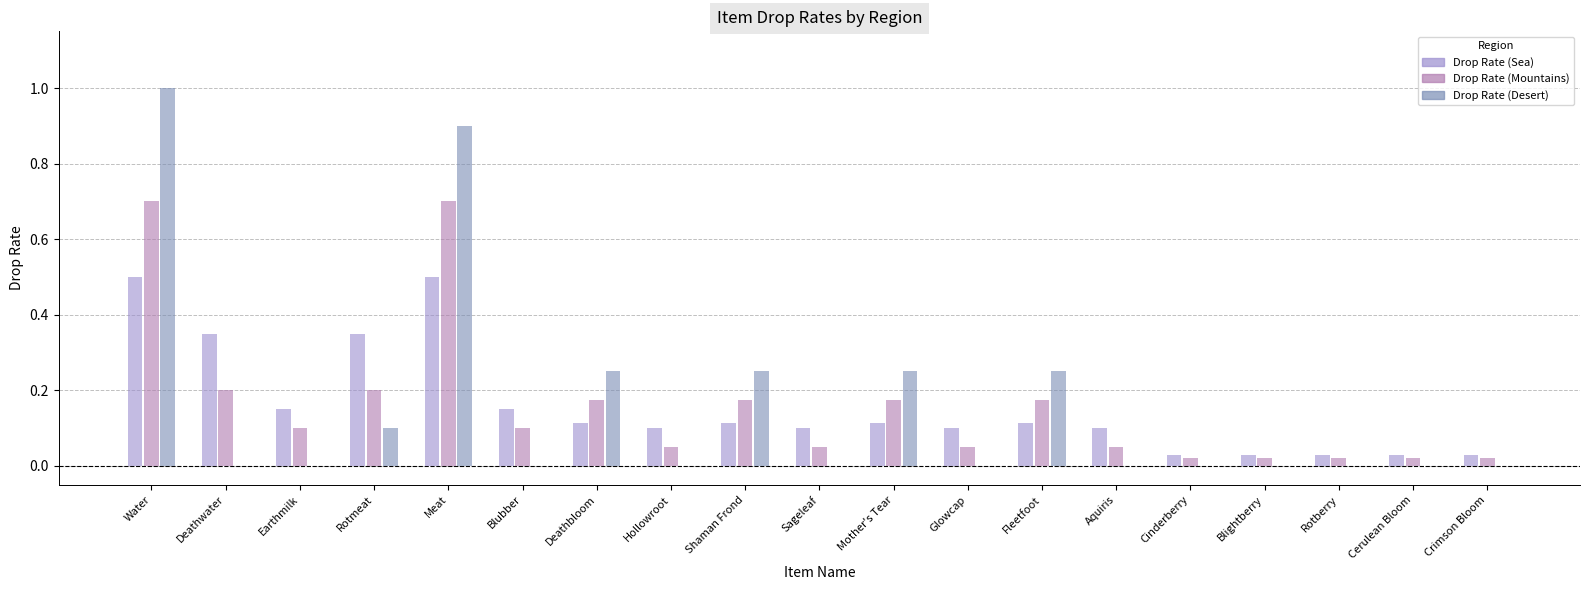

Which category has the highest value across all series?

Water